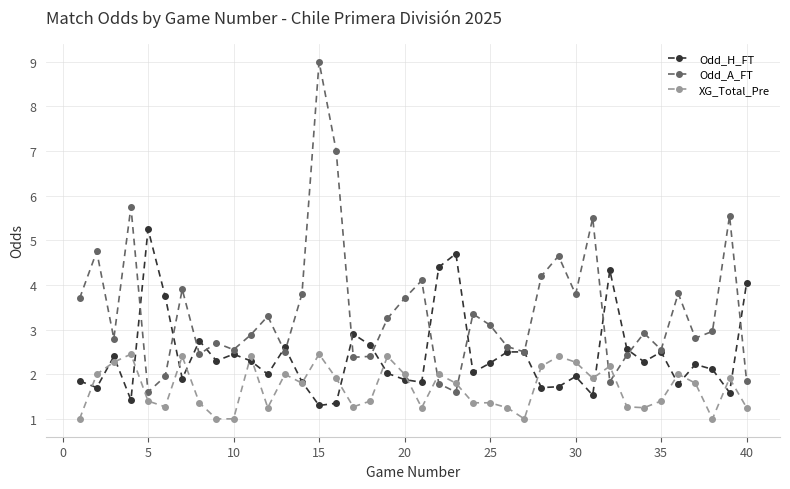

Which series ends up on top after the final intersection of Odd_A_FT and XG_Total_Pre?

Odd_A_FT